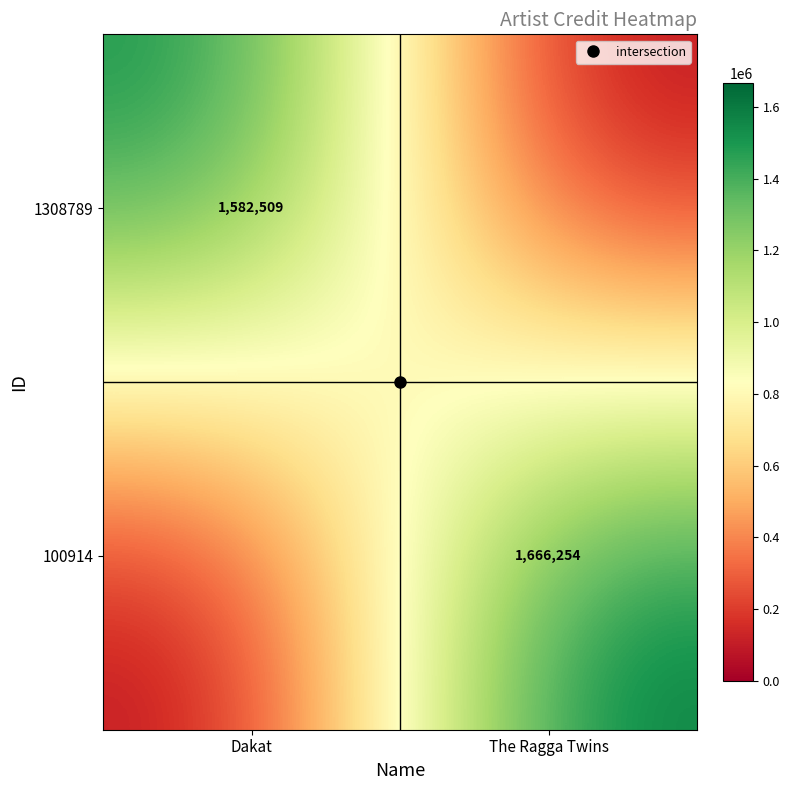

At which label does 100914 reach its peak?

The Ragga Twins